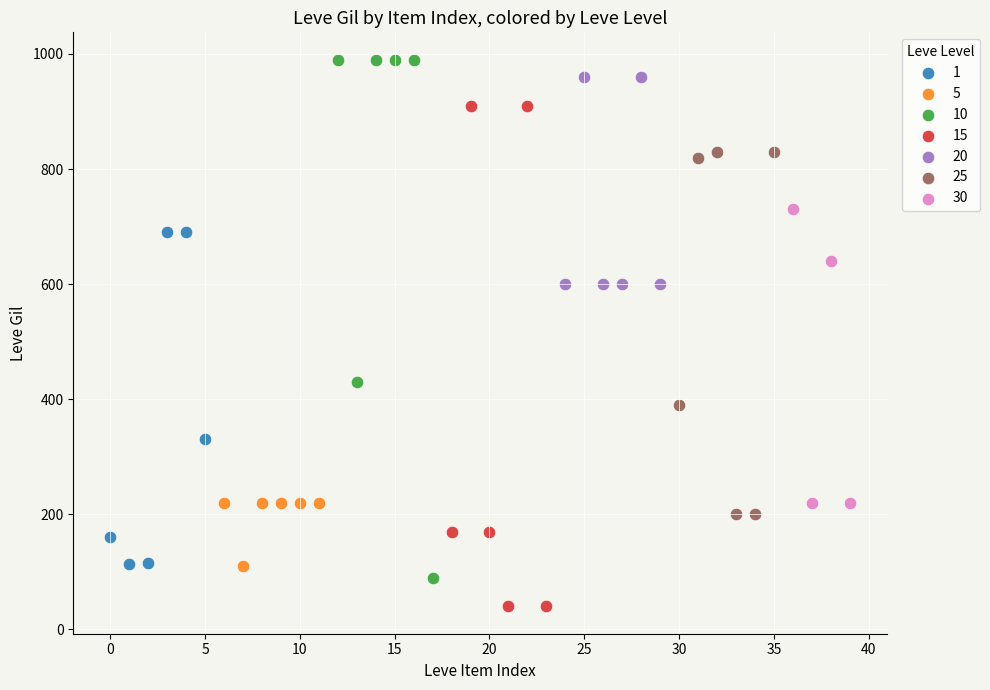

Which series contains the lowest Y value?

15